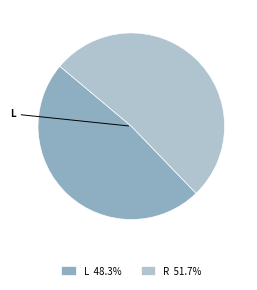

Between L and R, which is larger?

R